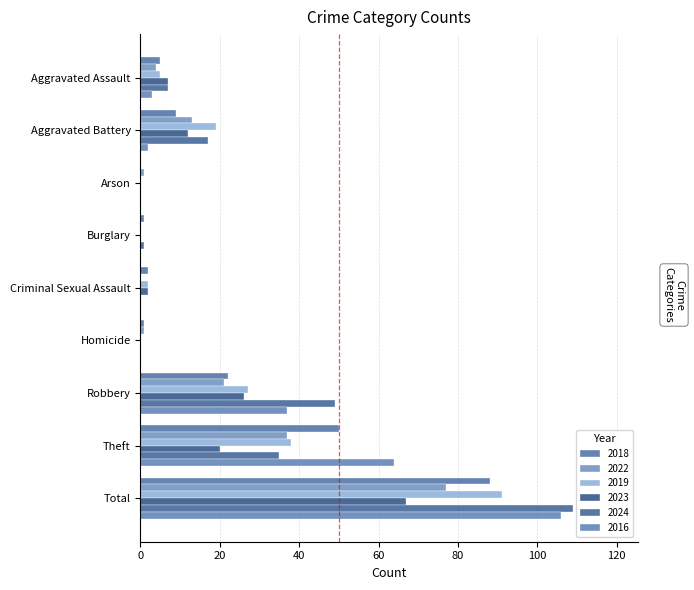

How many data points does each series have?

9